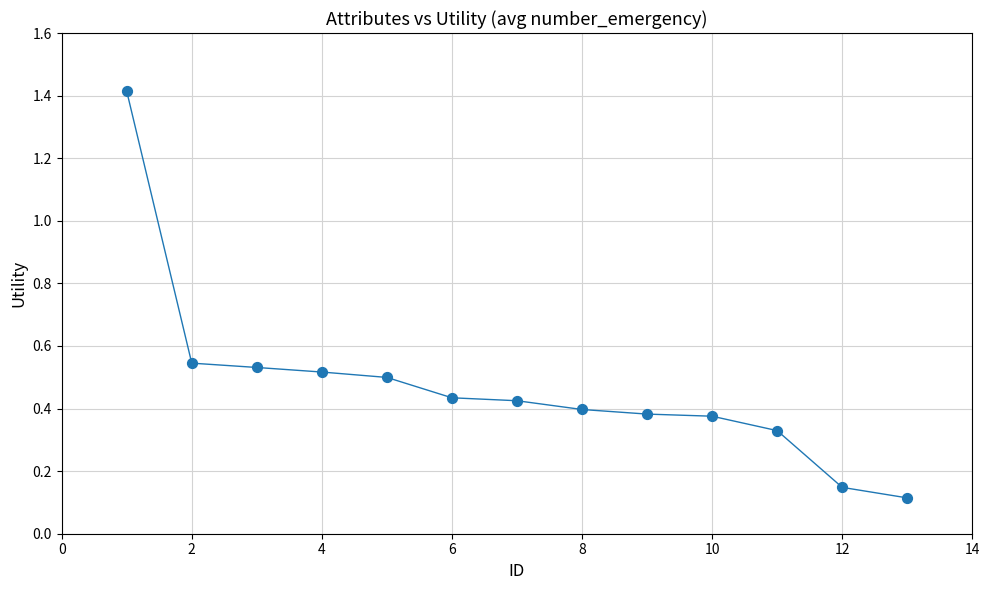

What is the range of Y values (max minus min)?

1.3